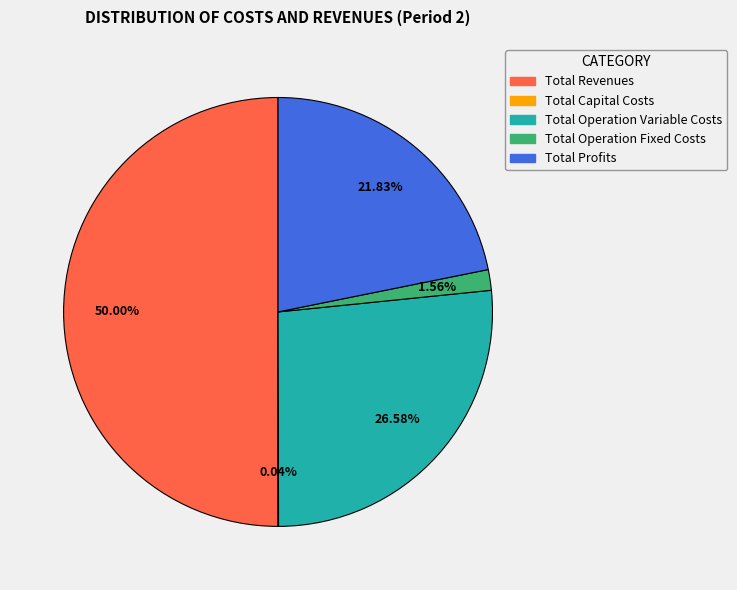

To the nearest percent, what percentage of the pie is Total Revenues?

50%